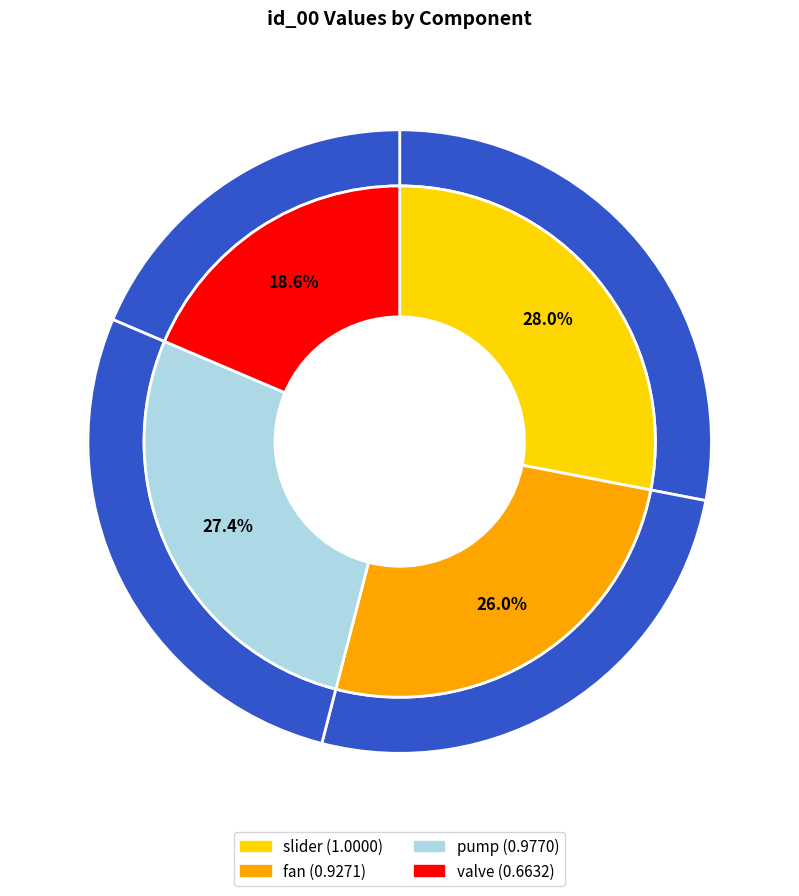

The slider slice represents 28% of the pie. True or false?

True